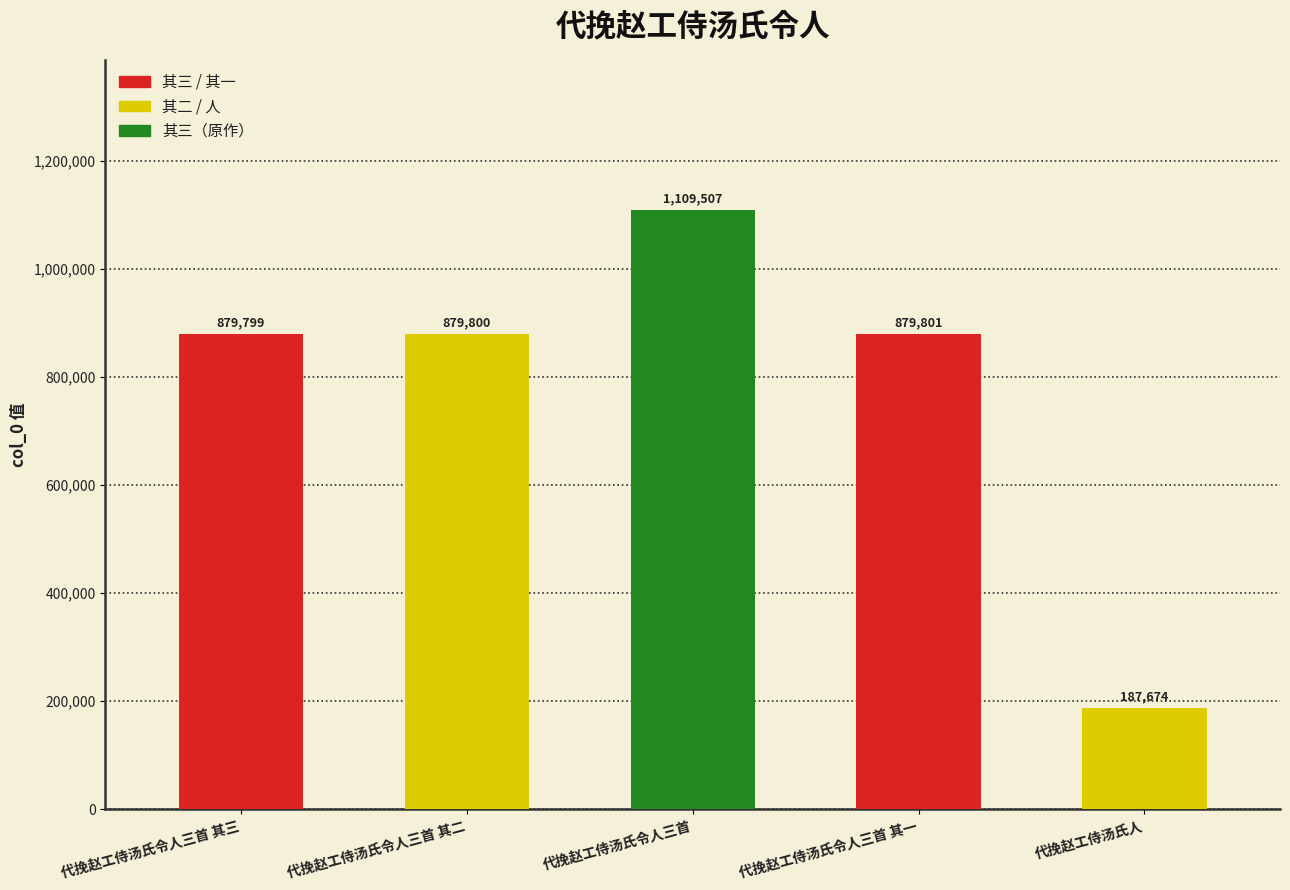

What position from the right is 代挽赵工侍汤氏令人三首?

3